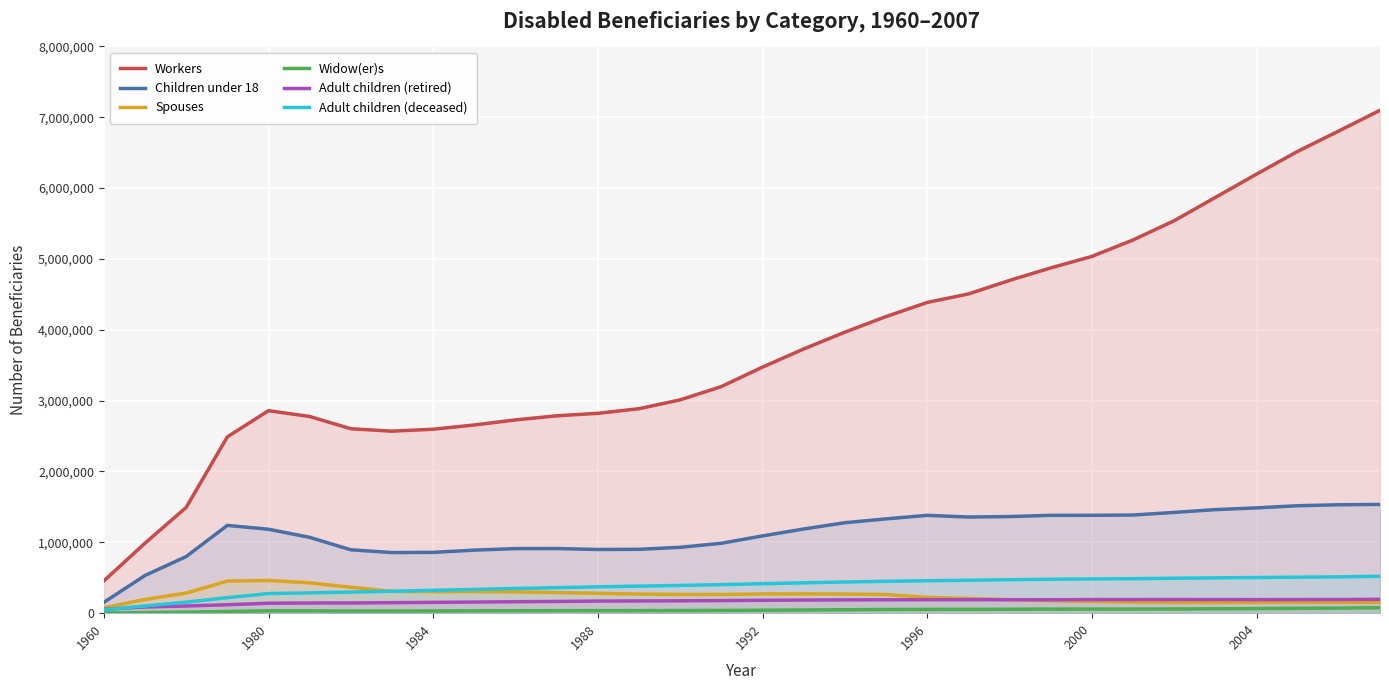

True or false: Workers and Adult children (deceased) intersect in this chart.

False